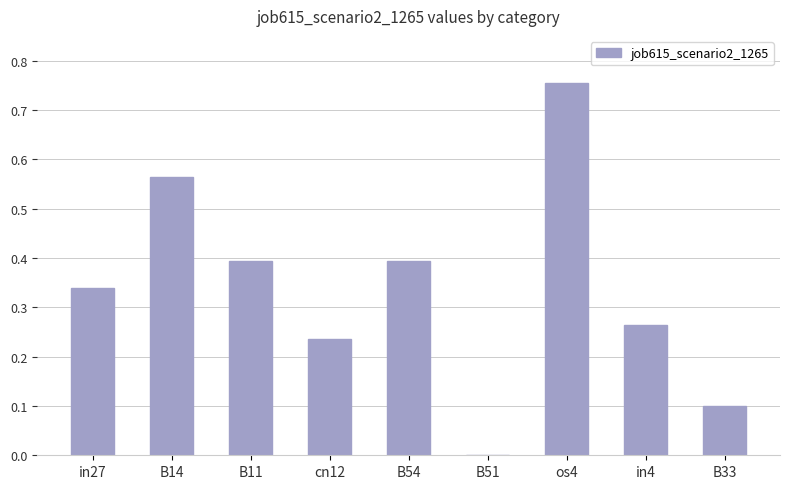

True or false: the data shows 0.2 at B11.

False